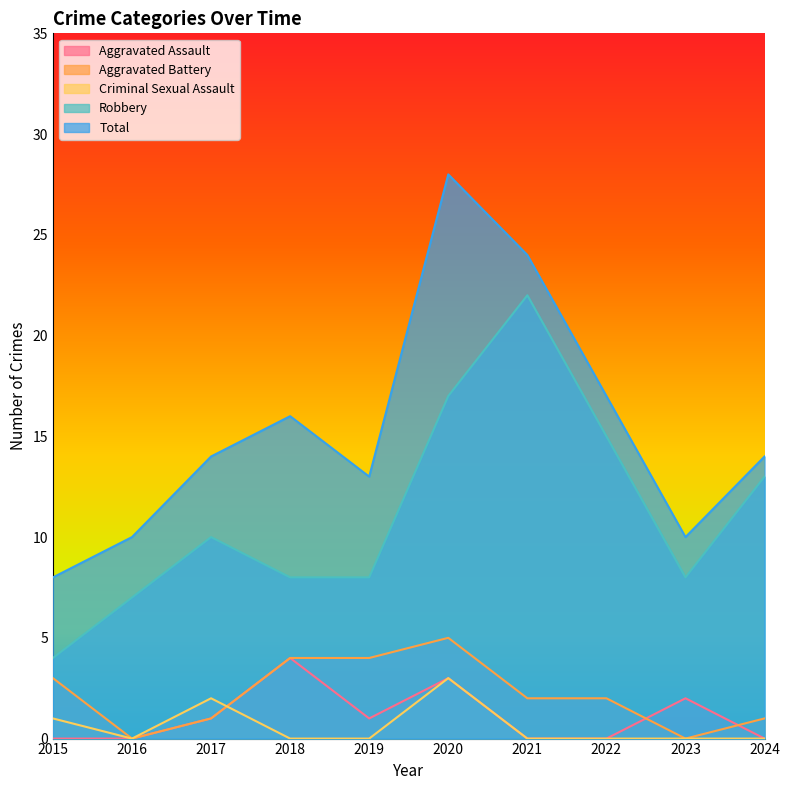

Is the value of Aggravated Assault at 2020 greater than the value of Total at 2021?

No